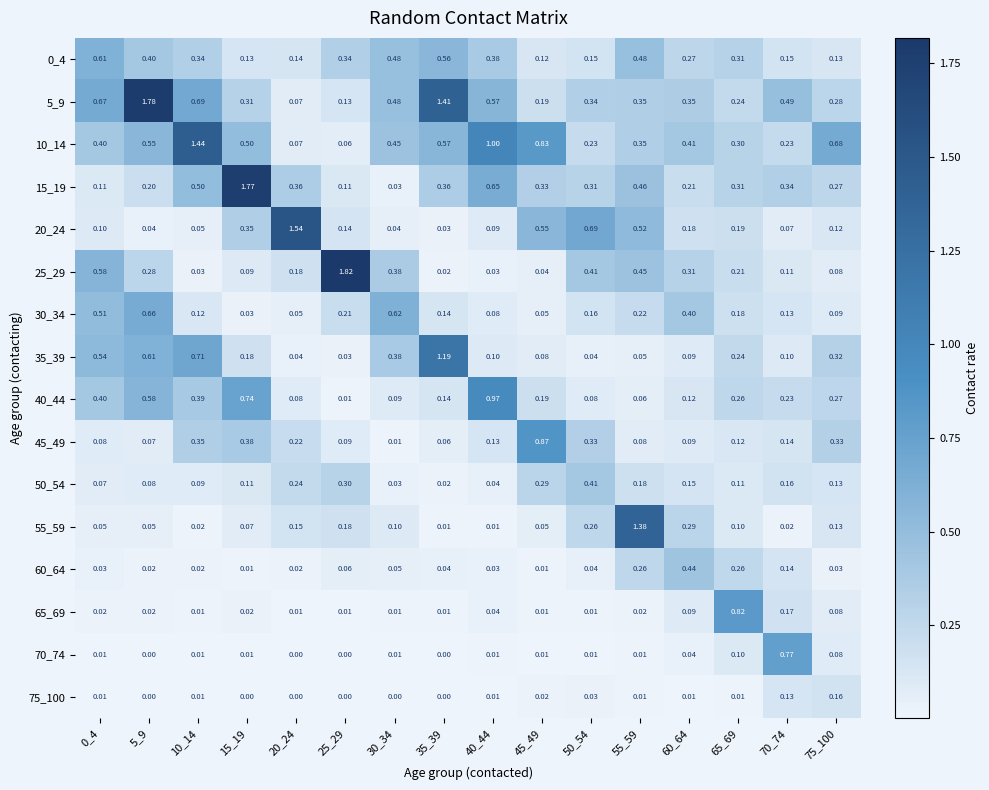

Which series changed the most between 45_49 and 65_69?

65_69